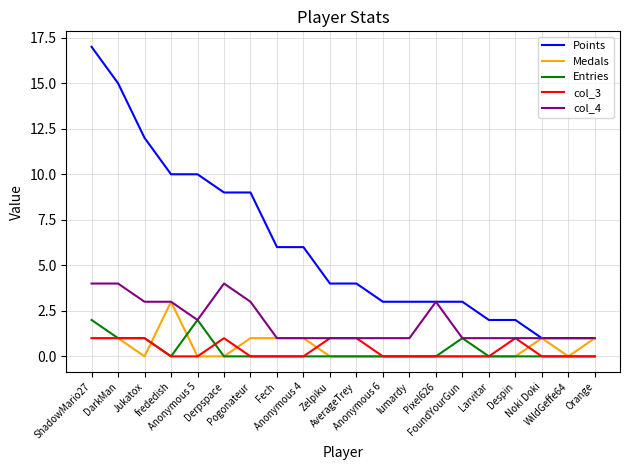

Which series has the largest total across all categories?

Points